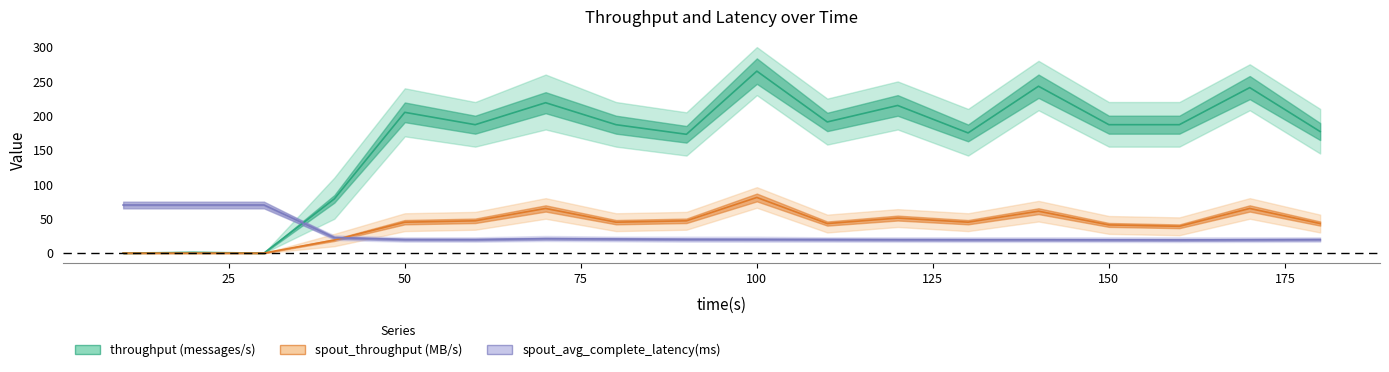

Reading left to right, extract all data points from this chart.

throughput (messages/s): 10=0.0	20=1.0	30=0.0	40=79.0	50=205.0	60=187.0	70=219.0	80=187.0	90=173.0	100=265.0	110=191.0	120=215.0	130=175.0	140=243.0	150=187.0	160=187.0	170=241.0	180=177.0
spout_throughput (MB/s): 10=0.0	20=0.0	30=0.0	40=19.0	50=45.0	60=47.0	70=65.0	80=45.0	90=47.0	100=81.0	110=43.0	120=51.0	130=45.0	140=61.0	150=41.0	160=39.0	170=65.0	180=43.0
spout_avg_complete_latency(ms): 10=70.0	20=70.0	30=70.0	40=22.5	50=19.7	60=19.6	70=21.0	80=20.5	90=20.0	100=19.9	110=19.7	120=19.5	130=19.4	140=19.4	150=19.3	160=19.2	170=19.4	180=19.6